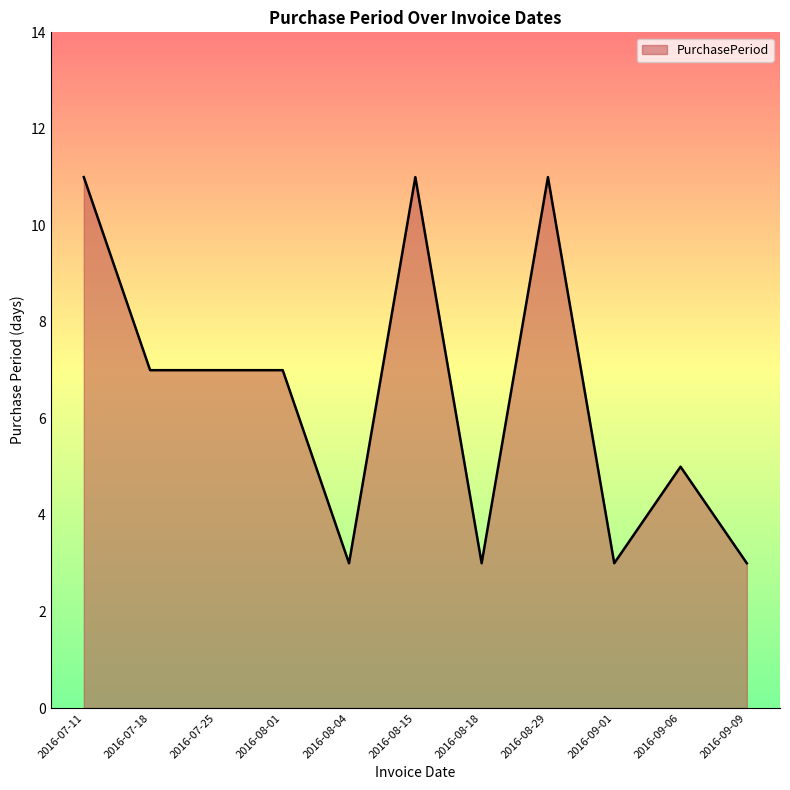

True or false: the data shows 11 at 2016-08-15.

True